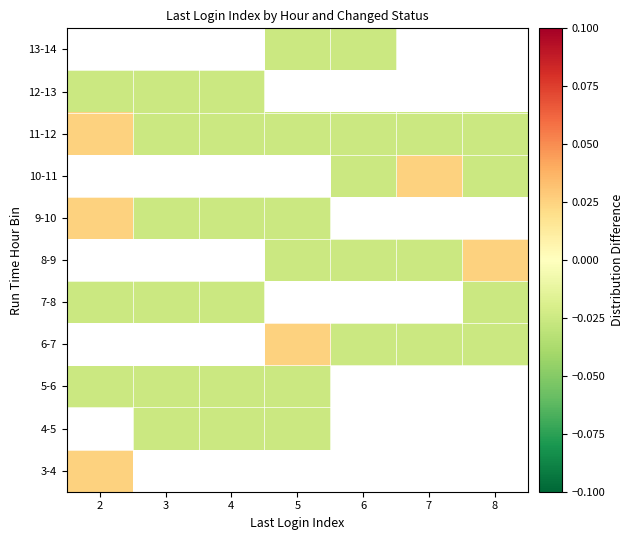

What is the sum of the 9-10 values at 3 and 4?

-0.1